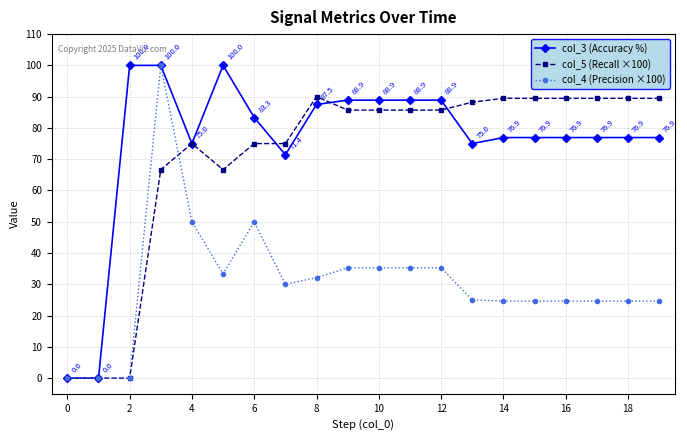

Which series has the largest total across all categories?

col_3 (Accuracy %)